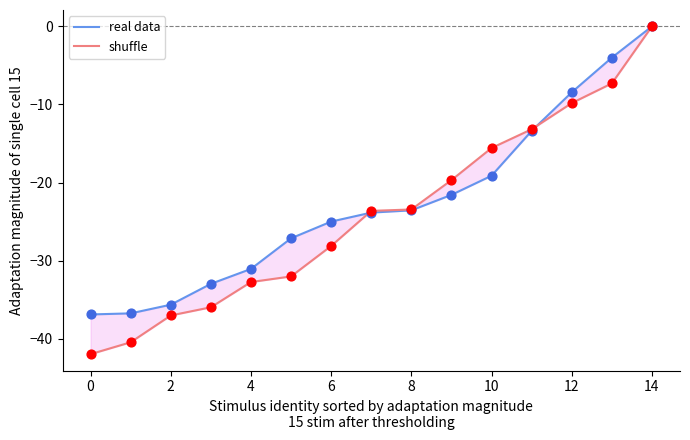

Which series has the largest Y range (max minus min)?

shuffle